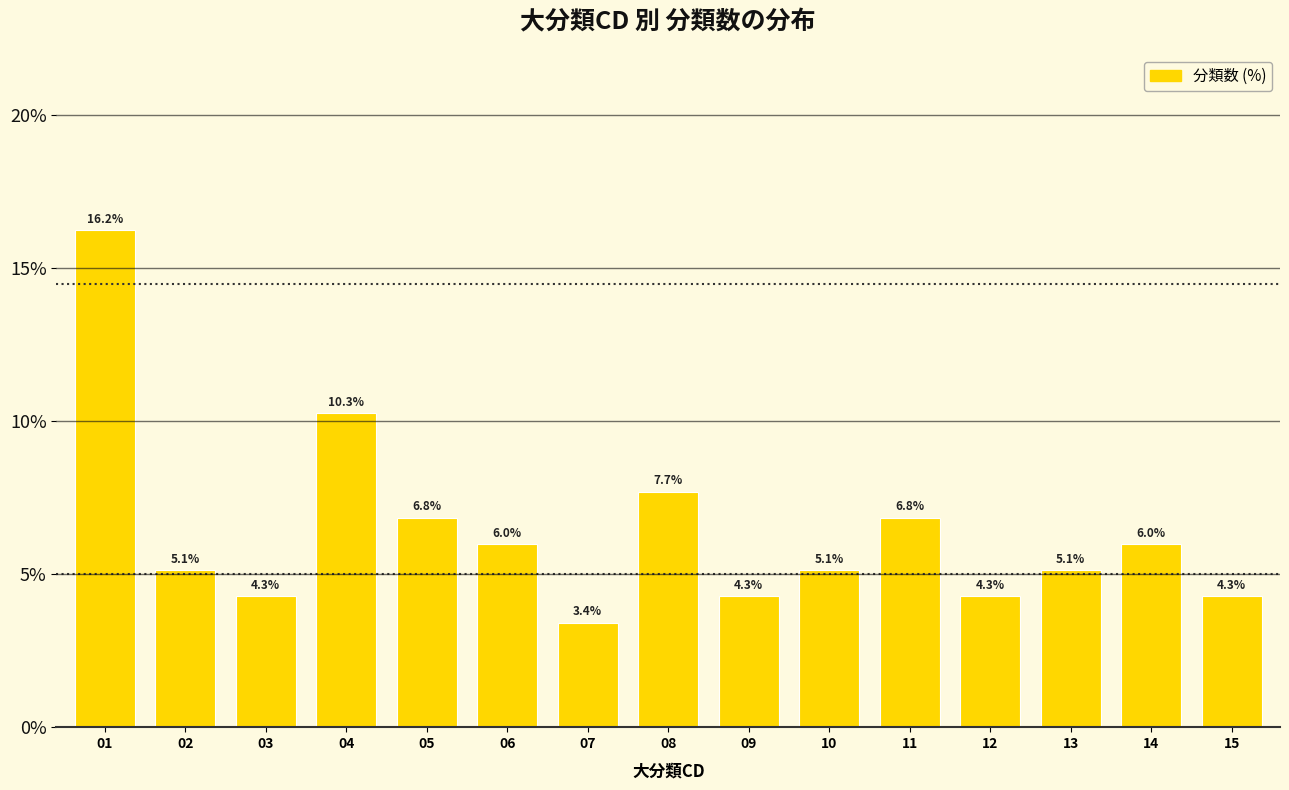

Reading right to left, what are all the values shown in this chart?

15=4.3	14=6.0	13=5.1	12=4.3	11=6.8	10=5.1	09=4.3	08=7.7	07=3.4	06=6.0	05=6.8	04=10.3	03=4.3	02=5.1	01=16.2